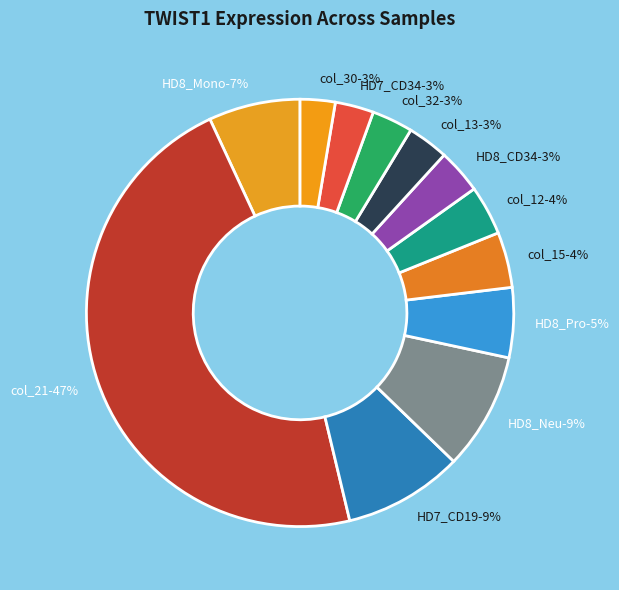

Is it true that HD7_CD19 is 9% of the pie?

True